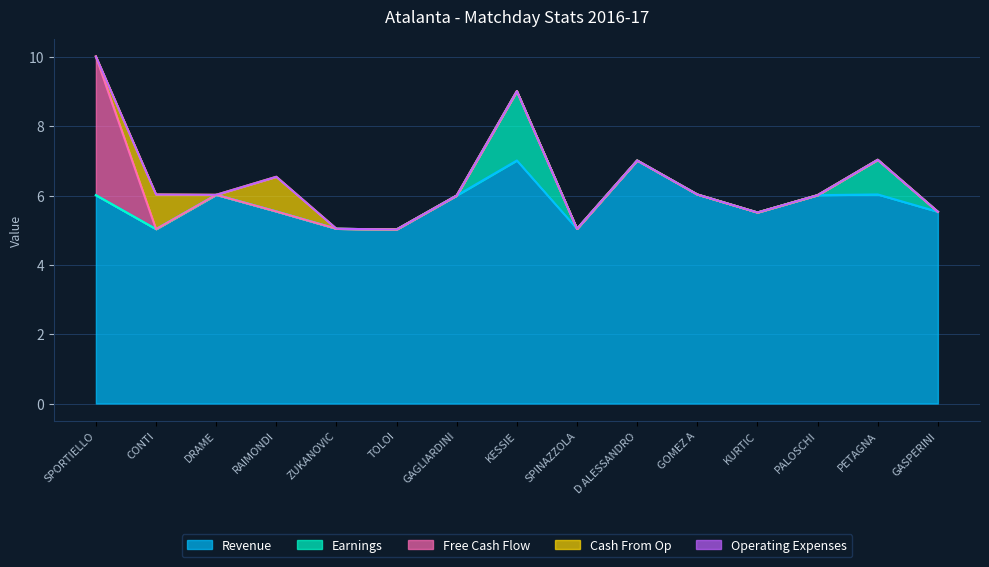

The Cash From Op series shows 0.0 at PETAGNA. True or false?

True